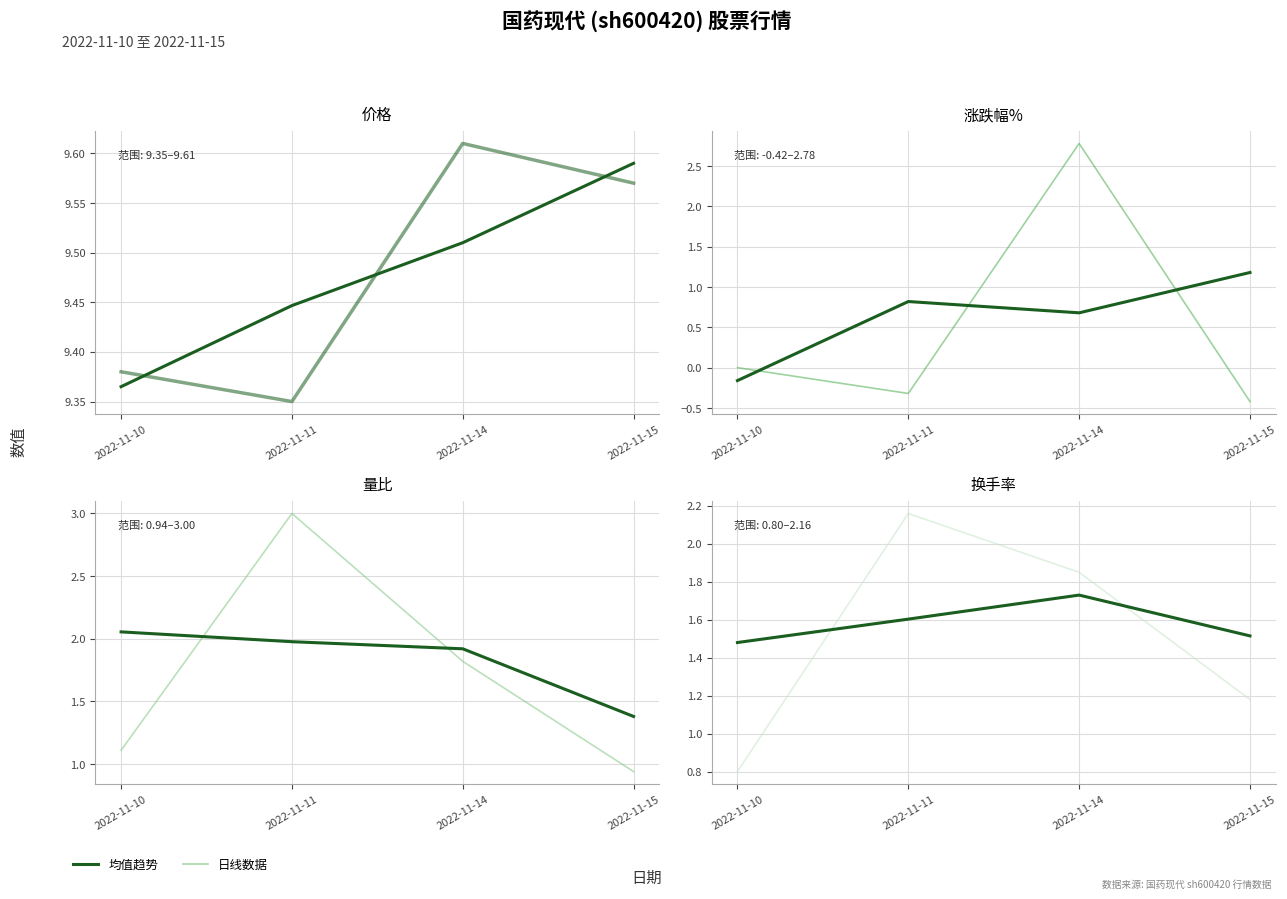

What is the difference between the highest and lowest values at 2022-11-14?

0.1